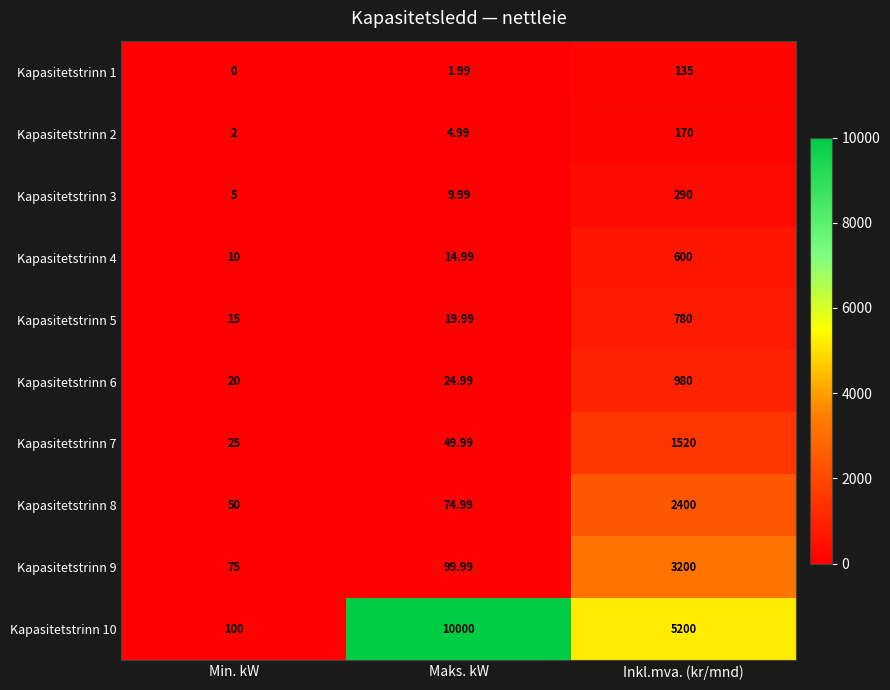

Is the value of Kapasitetstrinn 4 at Min. kW greater than the value of Kapasitetstrinn 1 at Maks. kW?

Yes